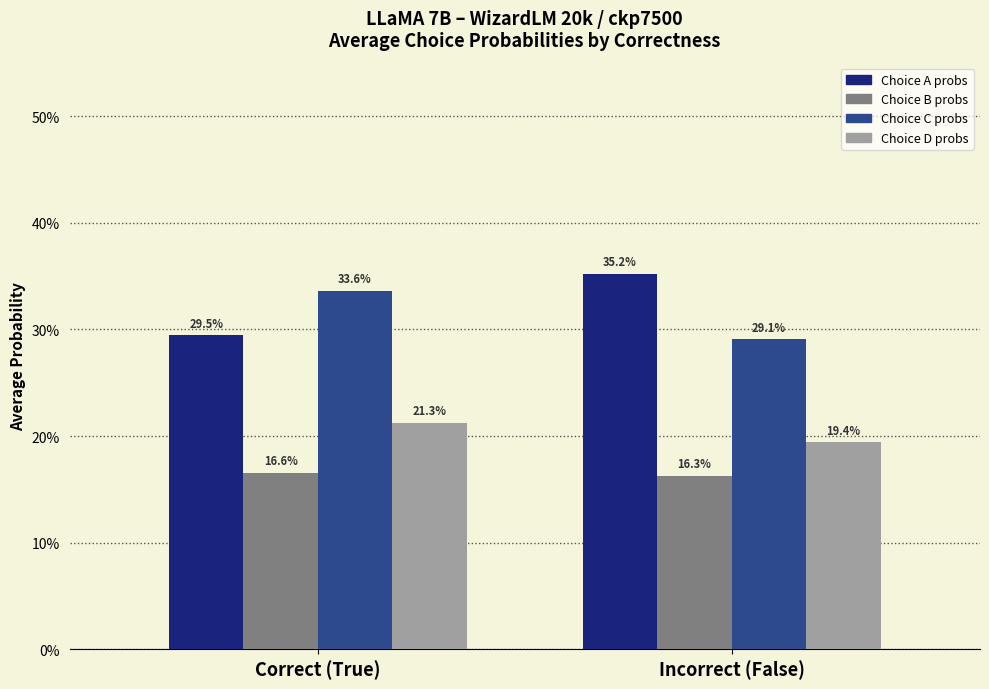

Are the bars horizontal?

No